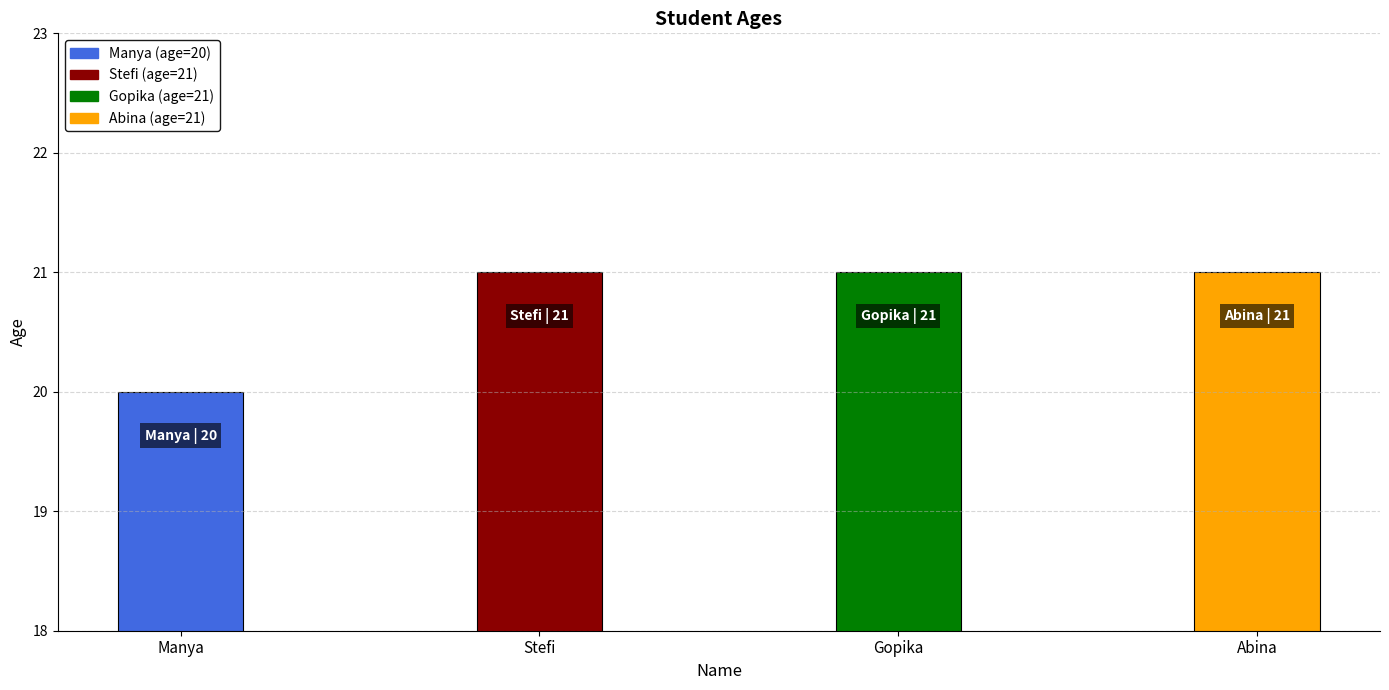

How many categories are shown in the chart?

4